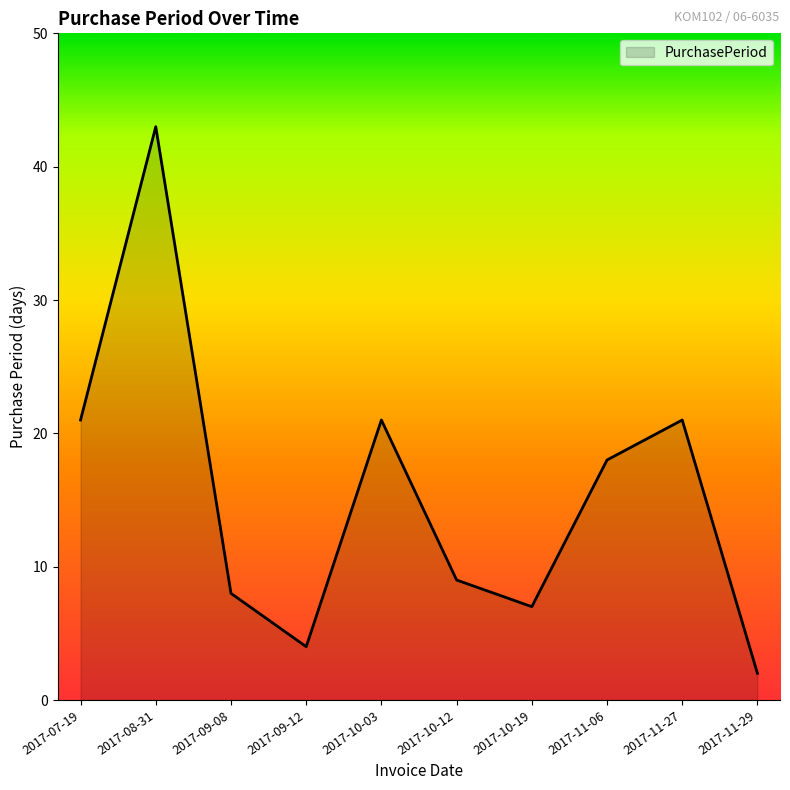

How many interior local peaks (higher than both neighbors) does the data have?

3